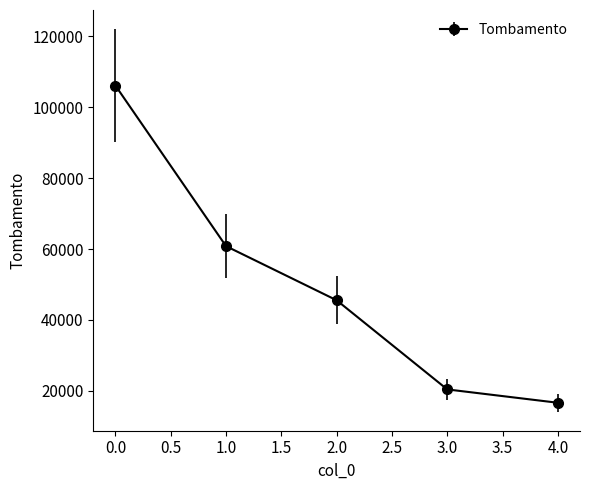

List the labels in order of value, largest first.

0.0, 1.0, 2.0, 3.0, 4.0